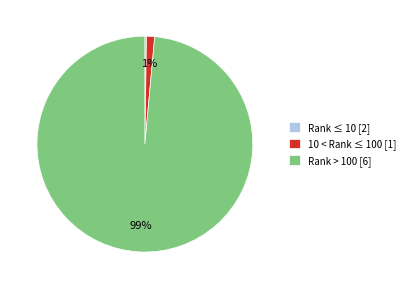

Do 10 < Rank ≤ 100 [1] and Rank > 100 [6] together represent more than half of the pie?

Yes